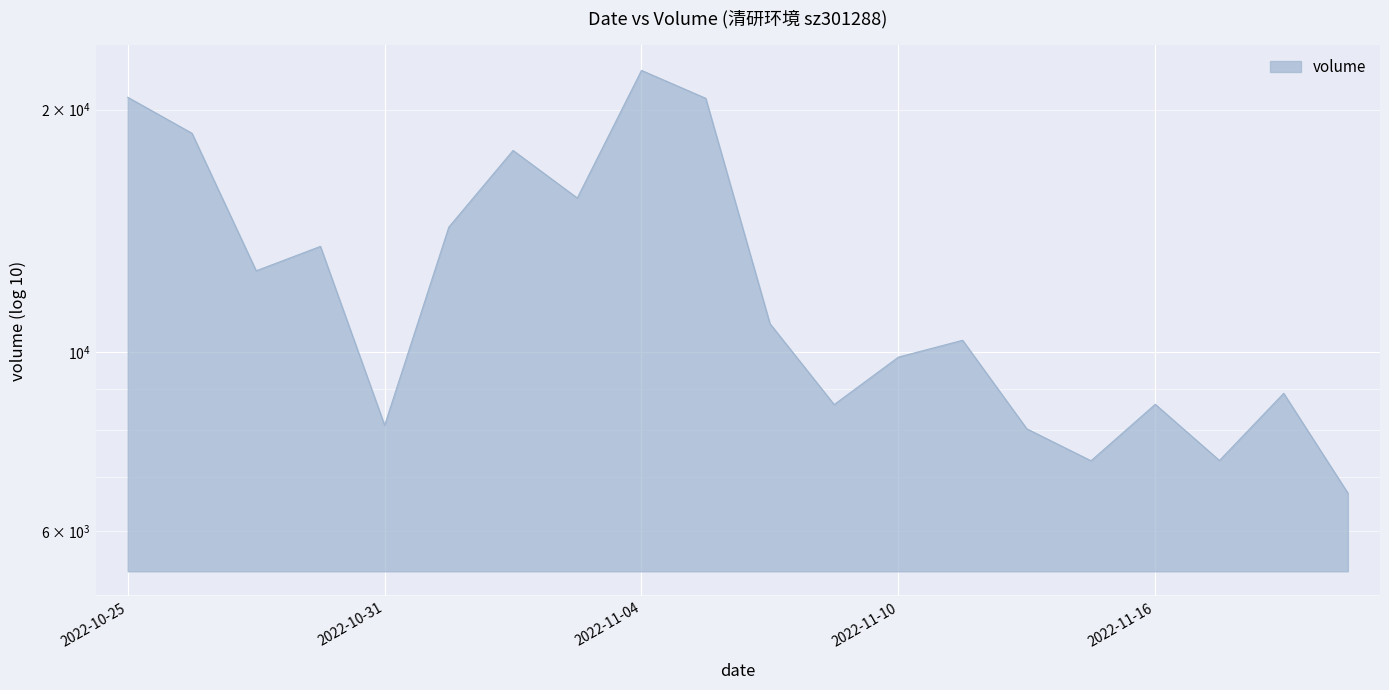

Reading left to right, extract all data points from this chart.

20715	18692	12622	13532	8119	14299	17797	15536	22367	20654	10854	8614	9864	10350	8038	7337	8621	7343	8895	6689